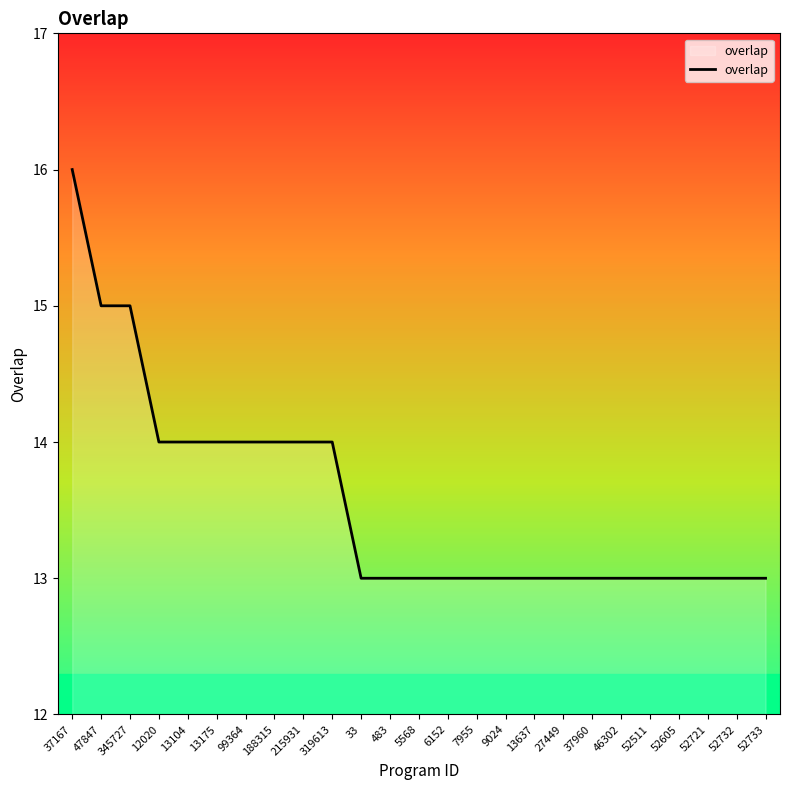

What is the ratio of the value at 188315 to the value at 9024?

1.1